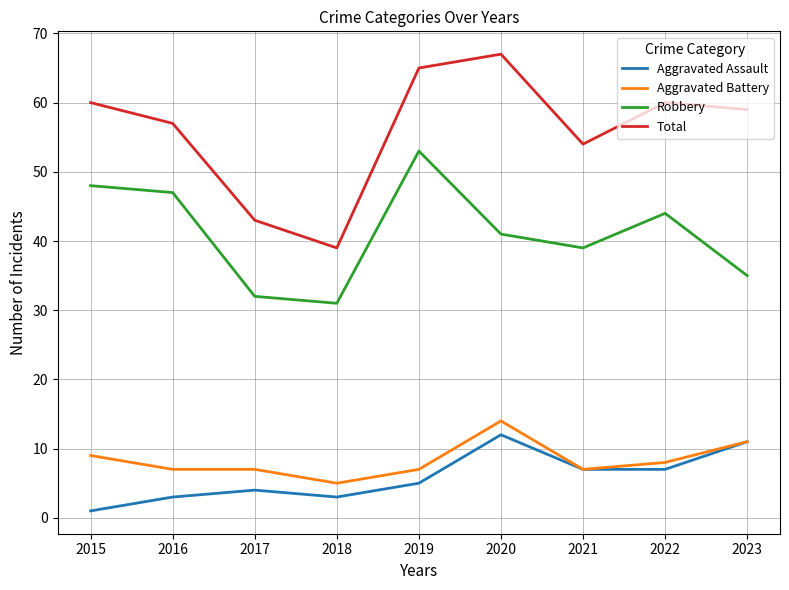

Reading right to left, transcribe all the data shown in this chart.

Aggravated Assault: 11	7	7	12	5	3	4	3	1
Aggravated Battery: 11	8	7	14	7	5	7	7	9
Robbery: 35	44	39	41	53	31	32	47	48
Total: 59	60	54	67	65	39	43	57	60